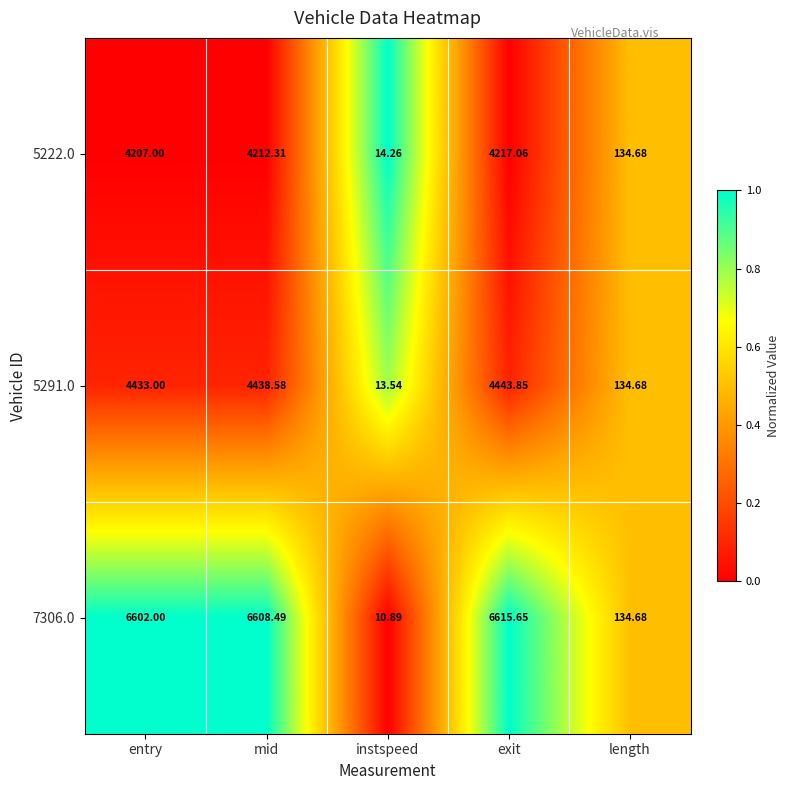

How many data points does each series have?

5